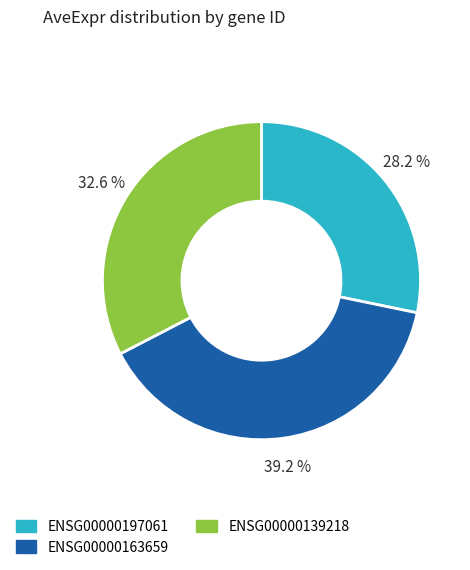

What percentage is the ENSG00000139218 slice, to the nearest percent?

33%